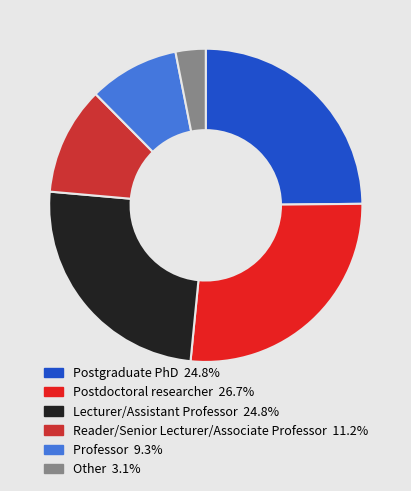

Approximately how many times larger is the value at Postdoctoral researcher compared to Reader/Senior Lecturer/Associate Professor?

2.4